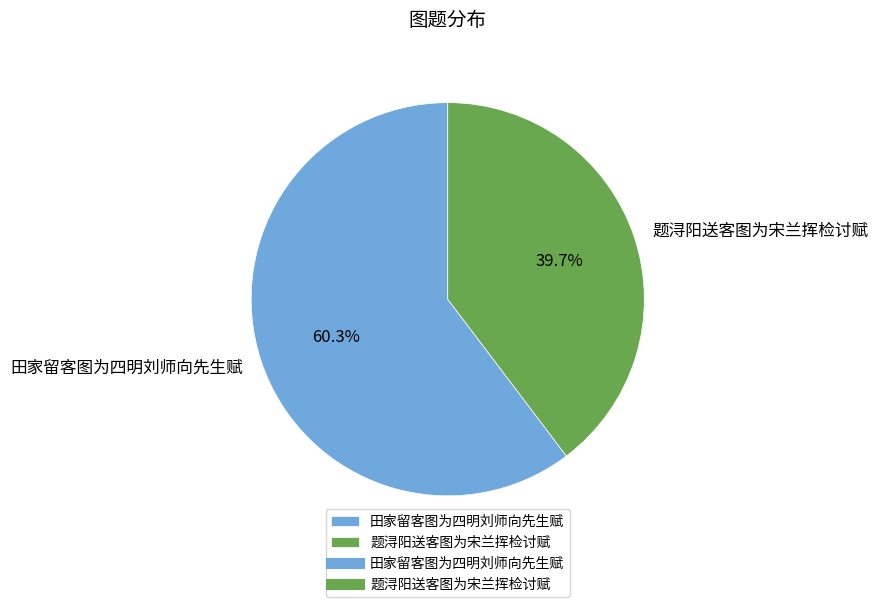

Which slice is the smallest?

题浔阳送客图为宋兰挥检讨赋